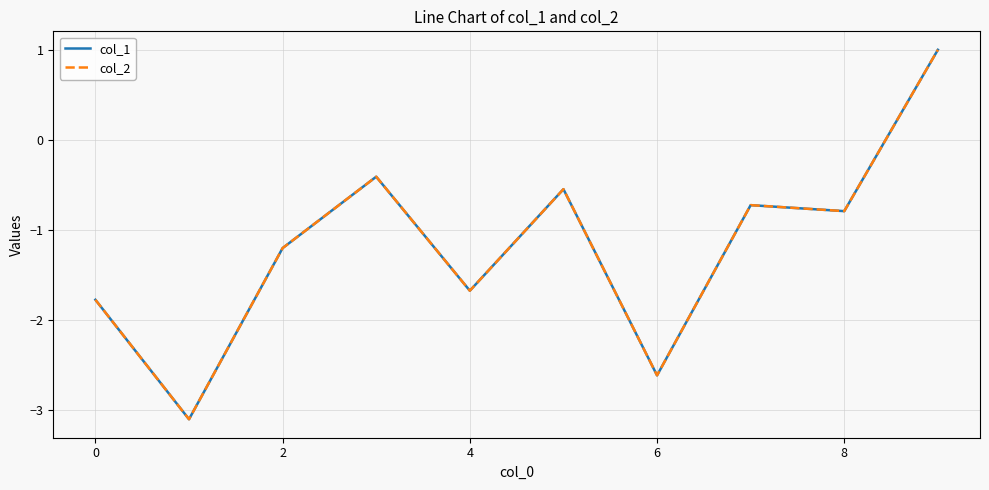

Is this an area chart (filled region under the line)?

No